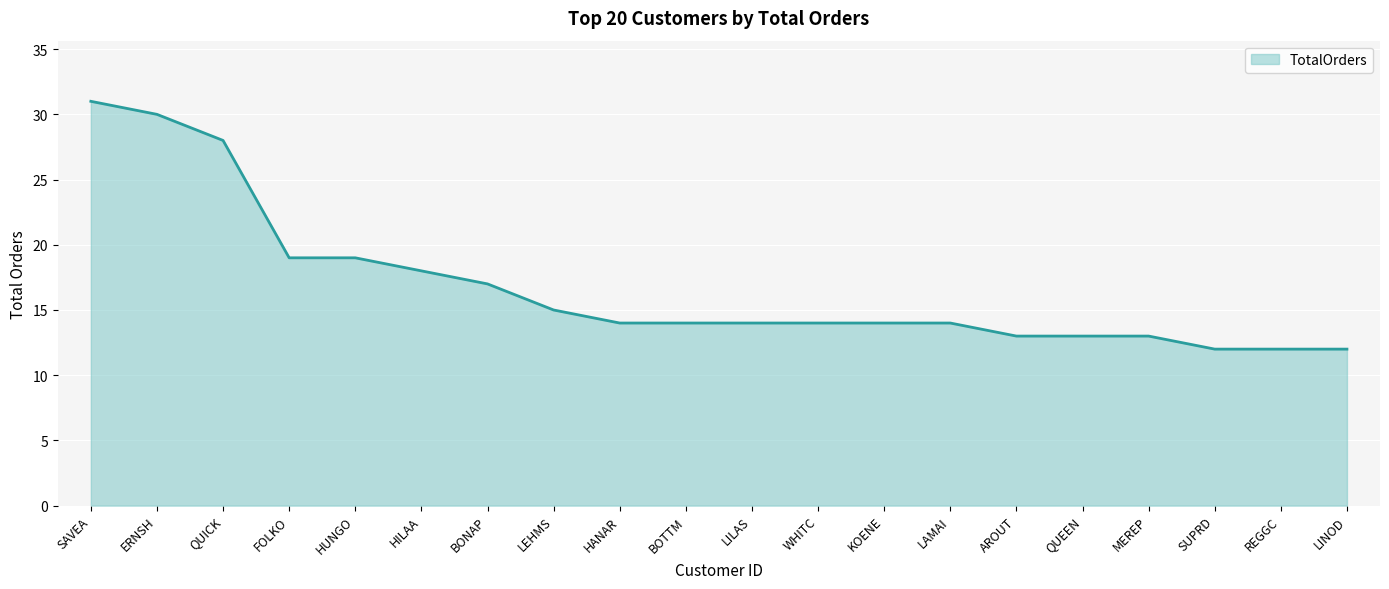

What is the change in value from HILAA to LILAS?

-4